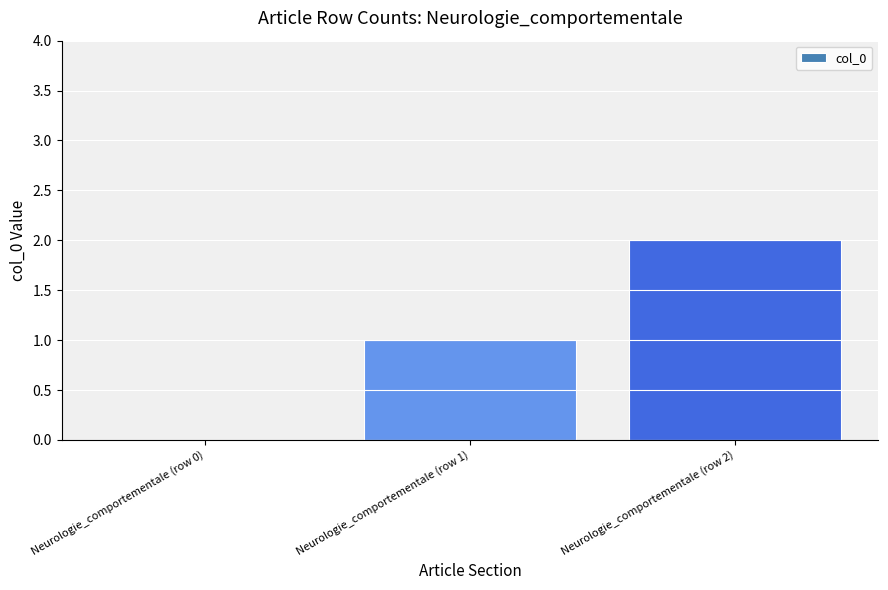

What is the difference between the values at Neurologie_comportementale (row 1) and Neurologie_comportementale (row 0)?

1